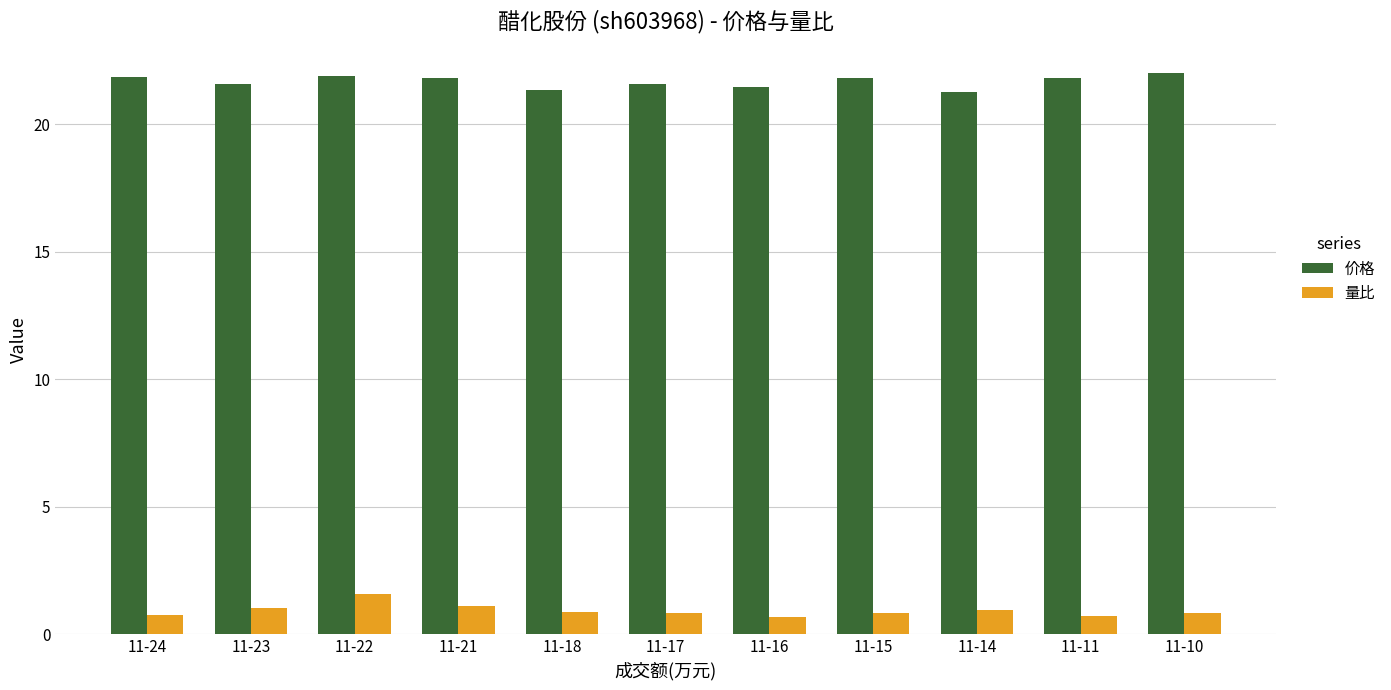

Which series has the largest range (max minus min)?

量比